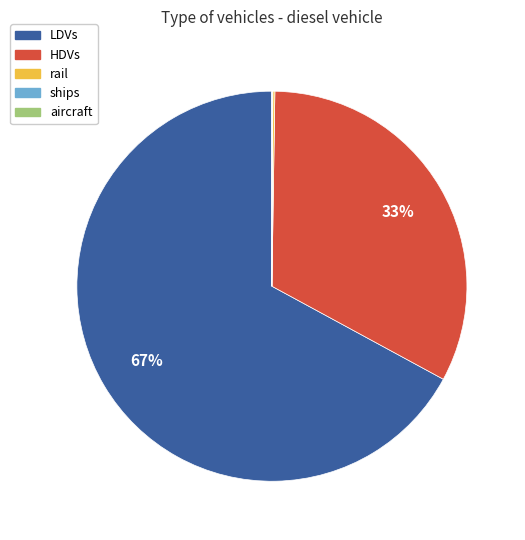

To the nearest percent, what is the difference between the largest and smallest slice percentages?

67%